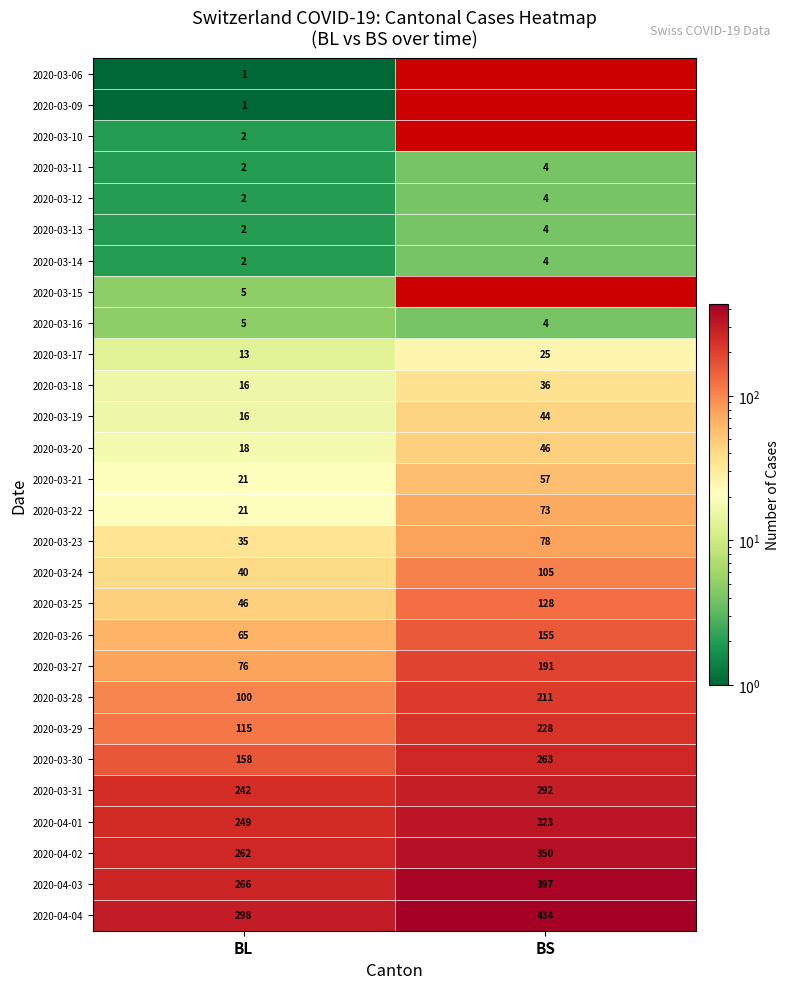

The 2020-03-20 series shows 8.2 at BL. True or false?

False